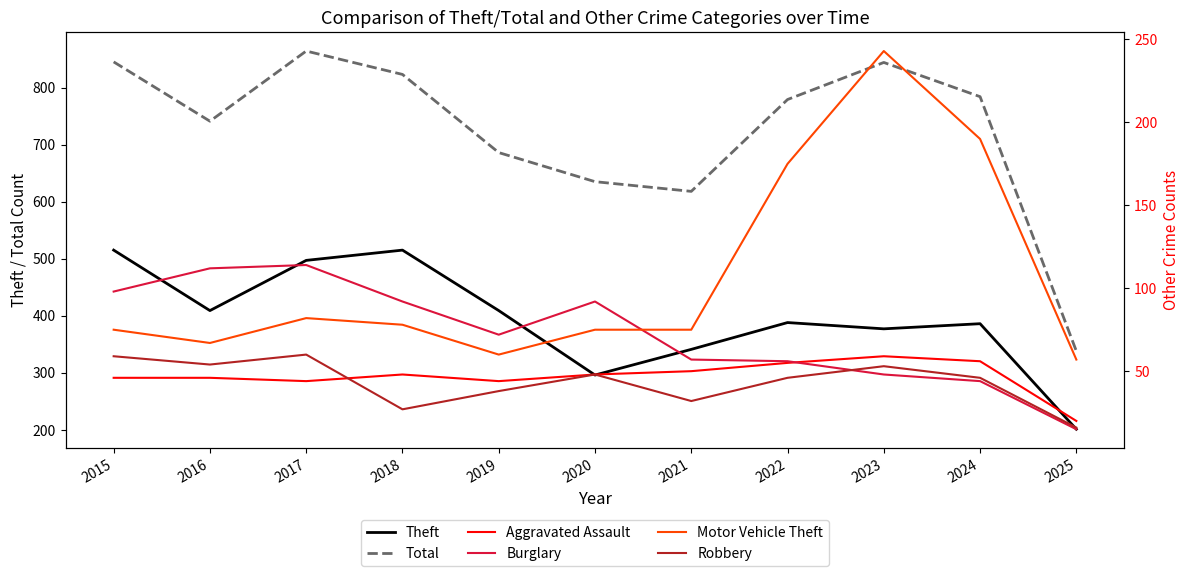

True or false: Burglary has more than 1 points higher than both neighbors.

True